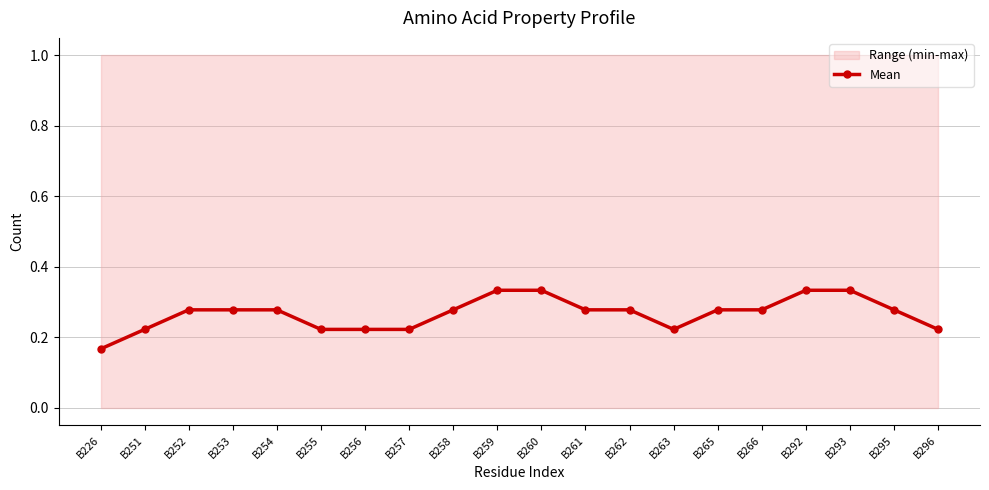

Reading right to left, list all the values displayed in this chart.

0.2	0.3	0.3	0.3	0.3	0.3	0.2	0.3	0.3	0.3	0.3	0.3	0.2	0.2	0.2	0.3	0.3	0.3	0.2	0.2